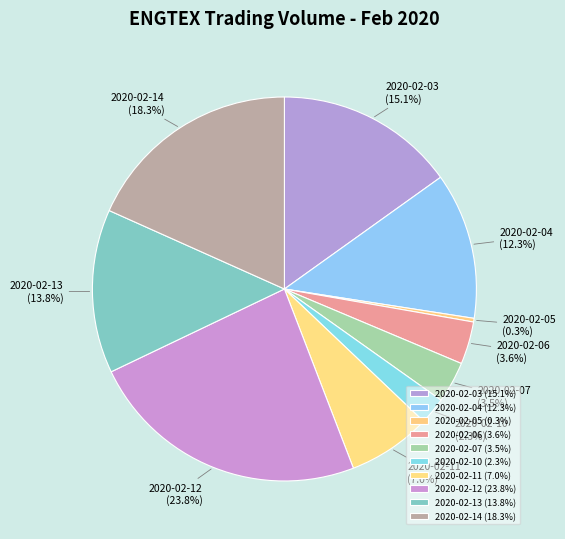

What percentage is NOT represented by 2020-02-14?

81.7%